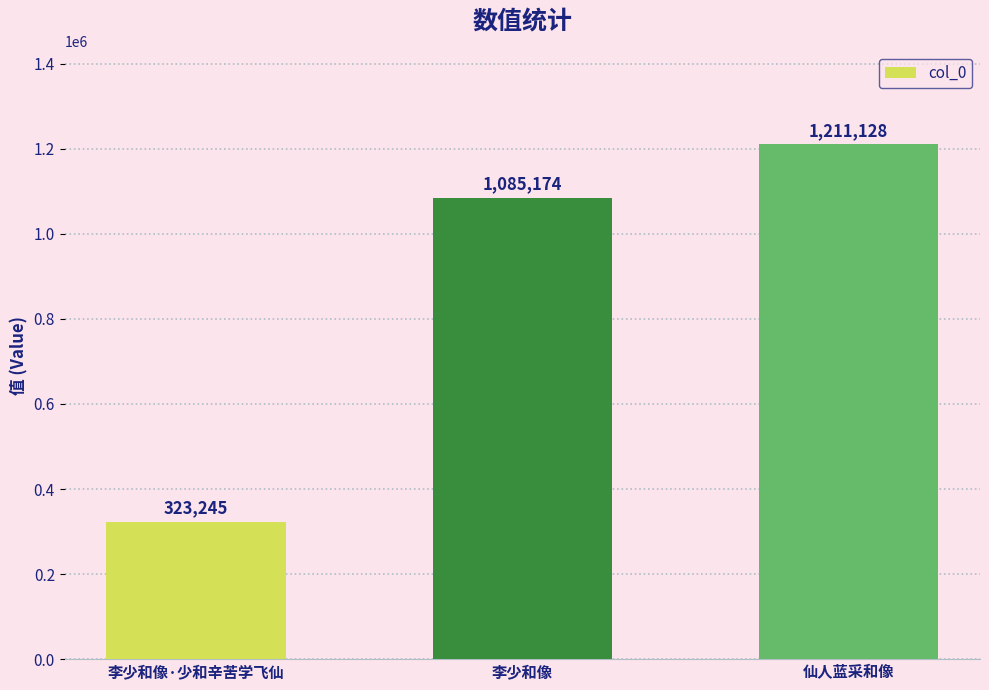

How many distinct data groups are displayed?

1